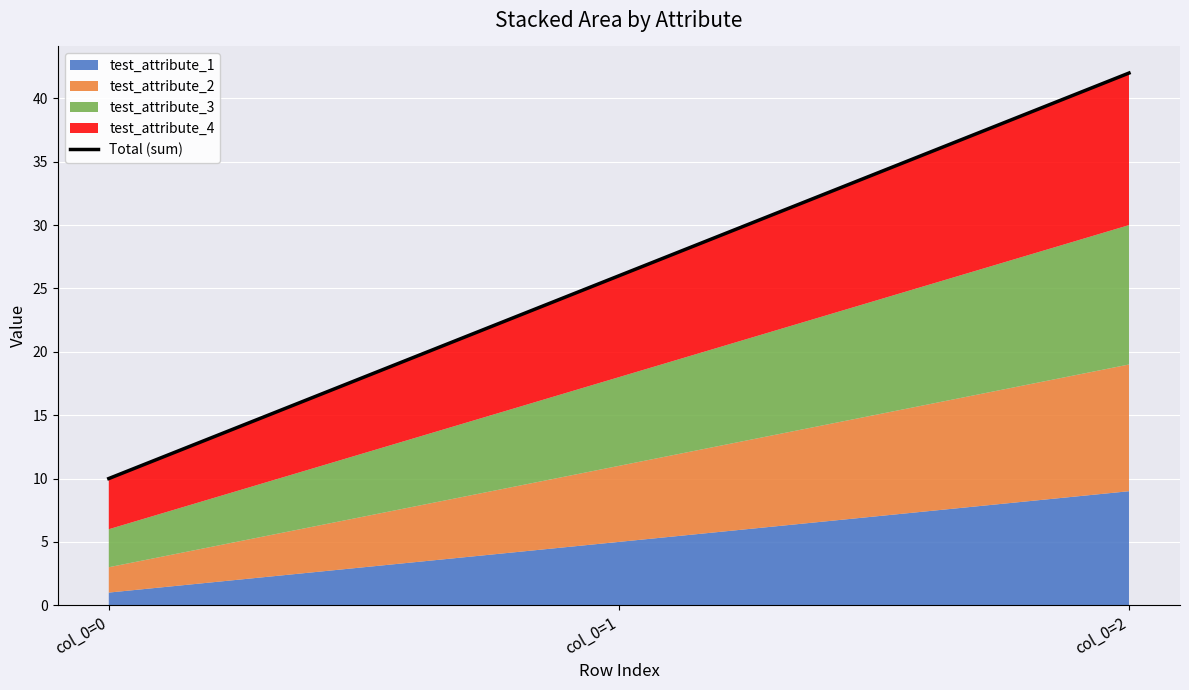

Which label corresponds to the smallest value in the chart?

col_0=0